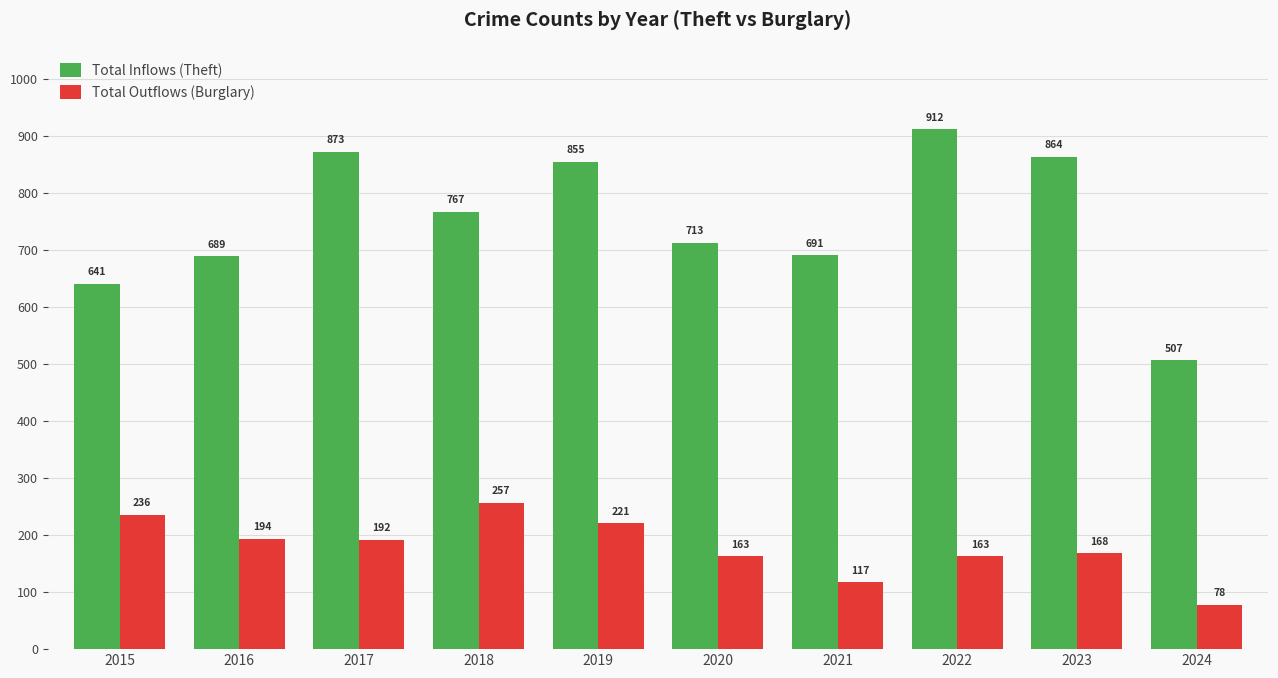

At which category does the chart reach its peak across all series?

2022